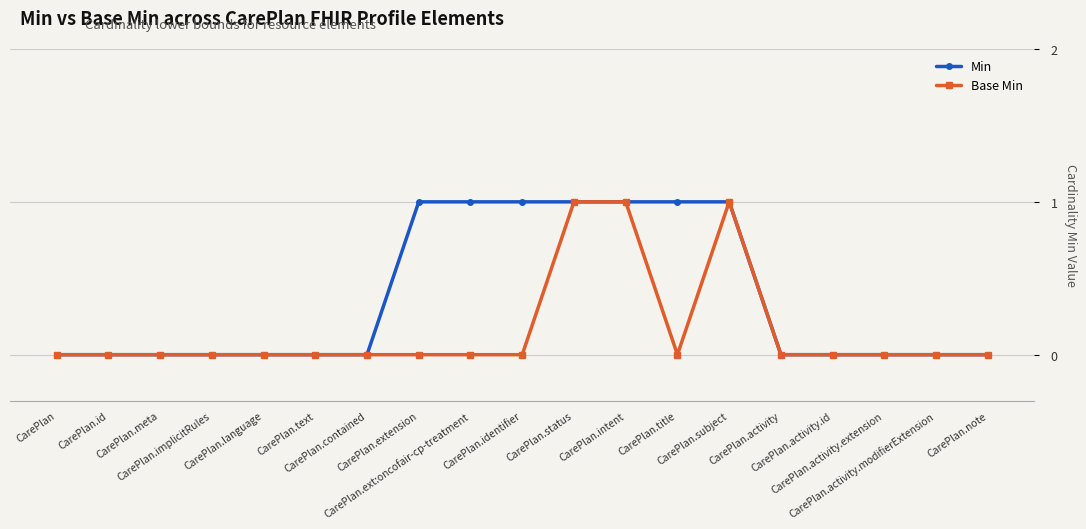

Which series changed the most between CarePlan.title and CarePlan.note?

Min